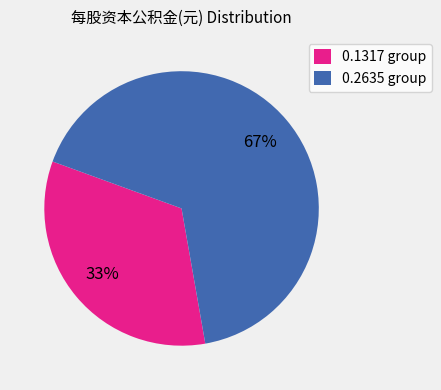

To the nearest percent, what is the combined percentage of 0.2635 group and 0.1317 group?

100%